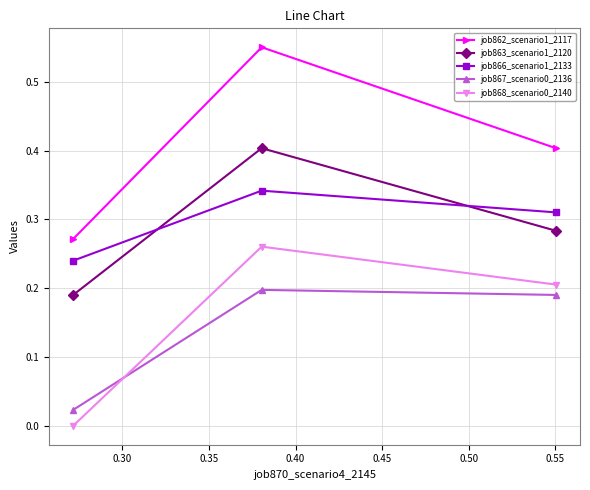

Which series has the largest total across all categories?

job862_scenario1_2117